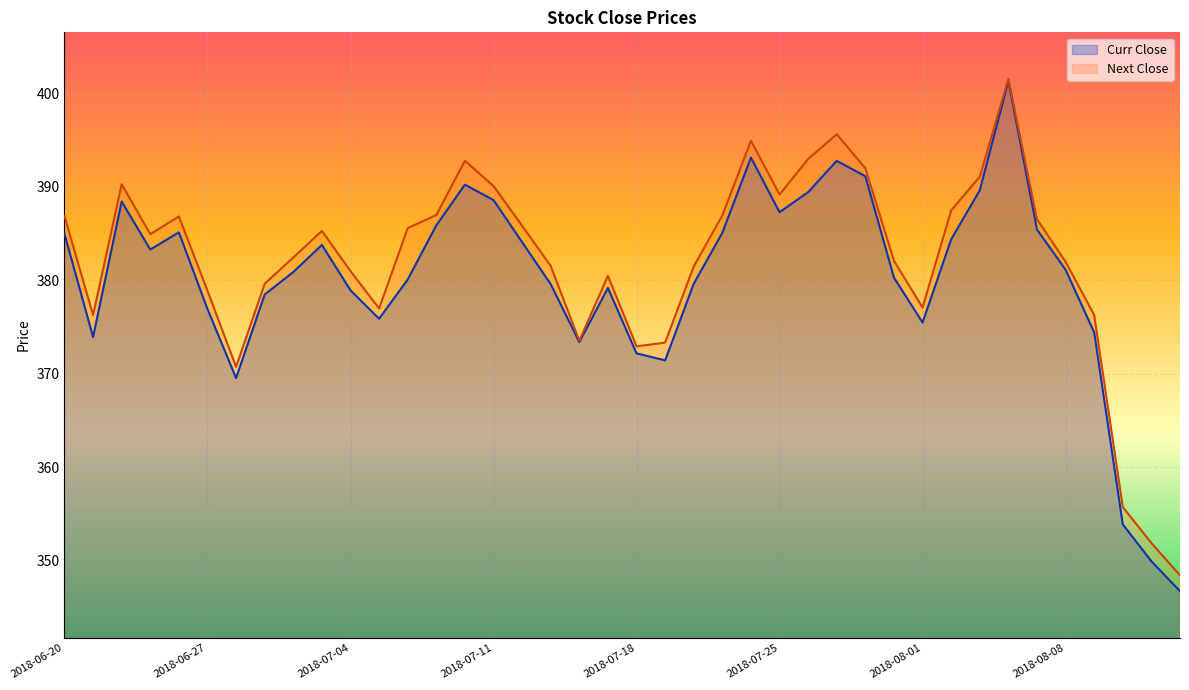

Which category has the highest value across all series?

2018-08-06